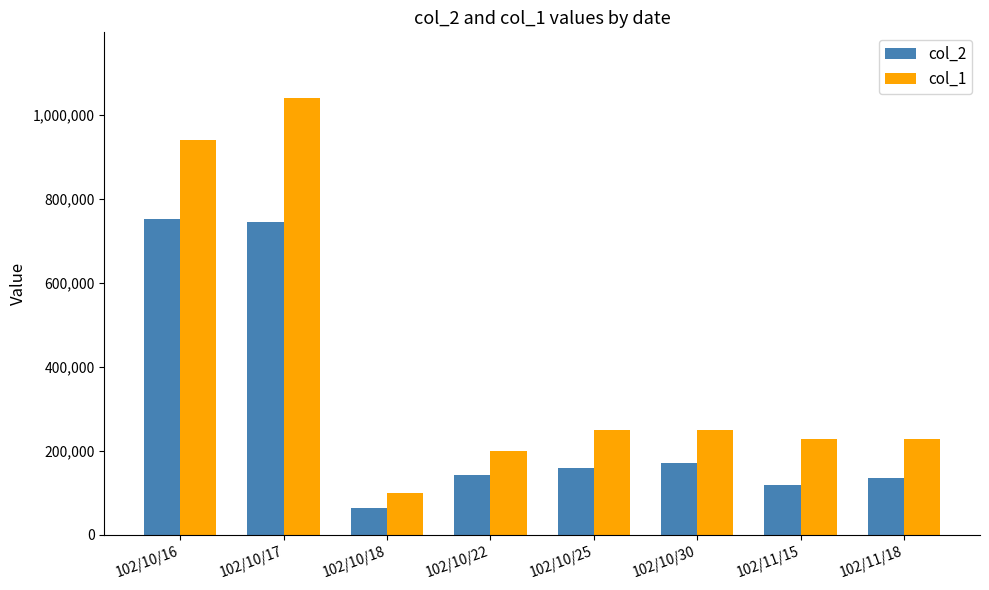

At how many categories does at least one series exceed 923996?

2